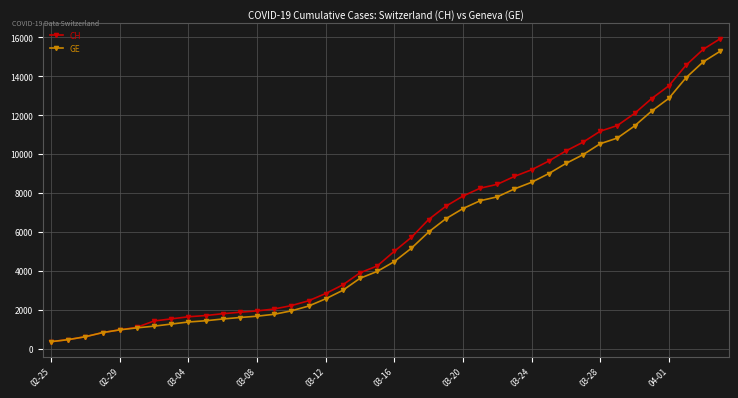

What is the value of the GE point at the 10th from the left?

1447